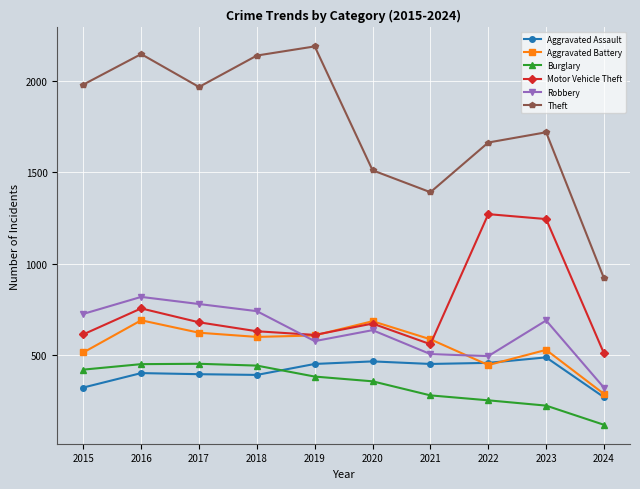

How many data points in Robbery are less than 690?

5